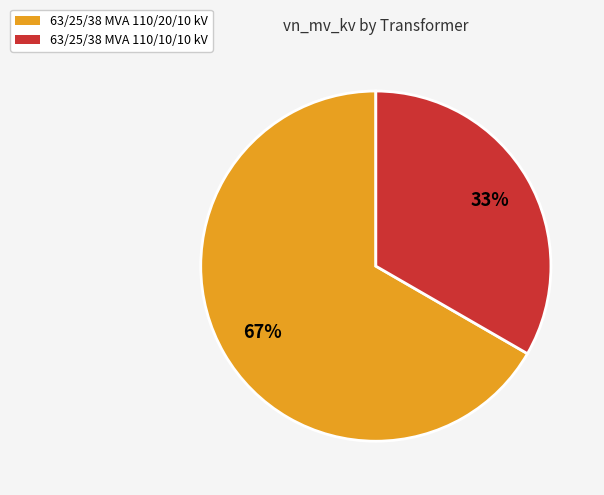

Count the number of slices in the pie.

2